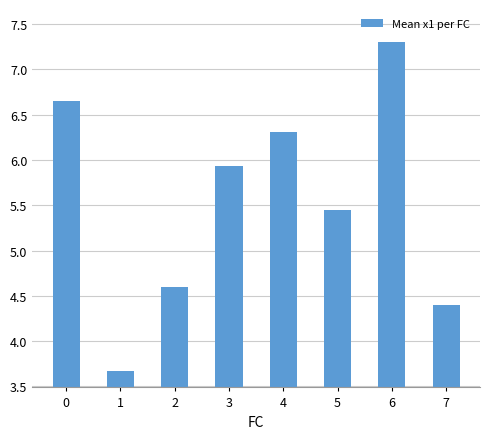

What is the smallest value displayed?

3.7